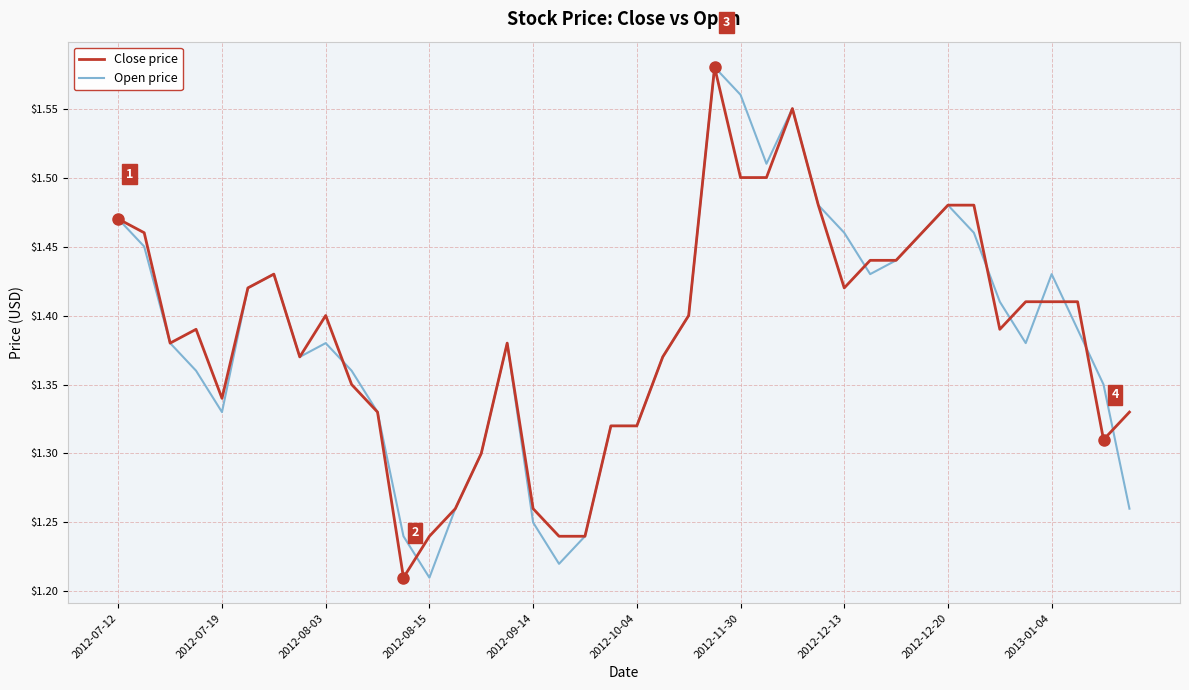

After their last crossing, which series has the higher values: Open price or Close price?

Close price